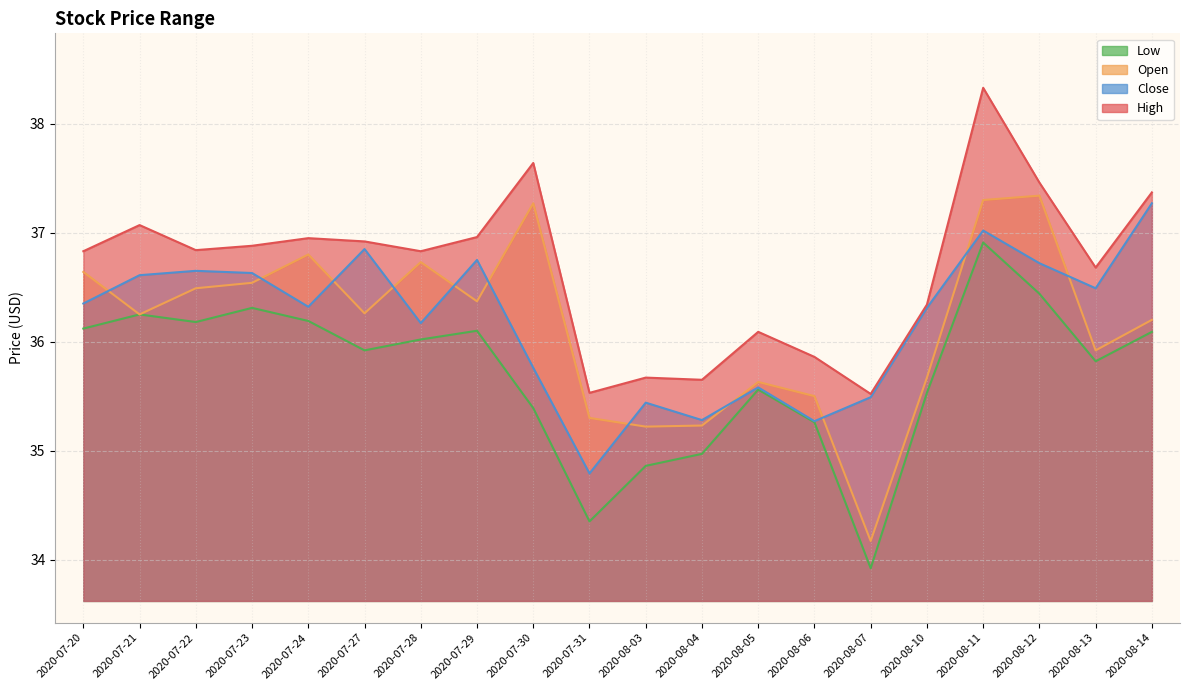

True or false: Low and Close cross at least once.

False